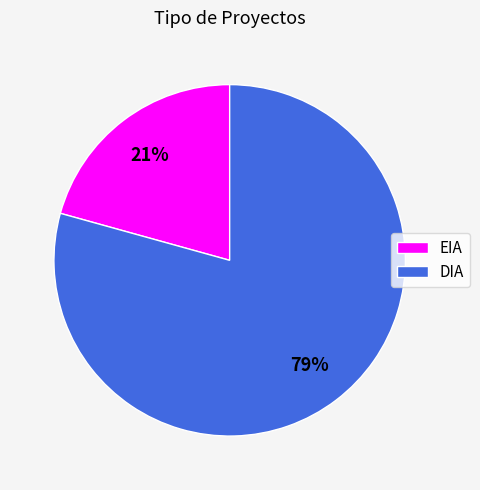

Which category has the smallest portion of the pie?

EIA